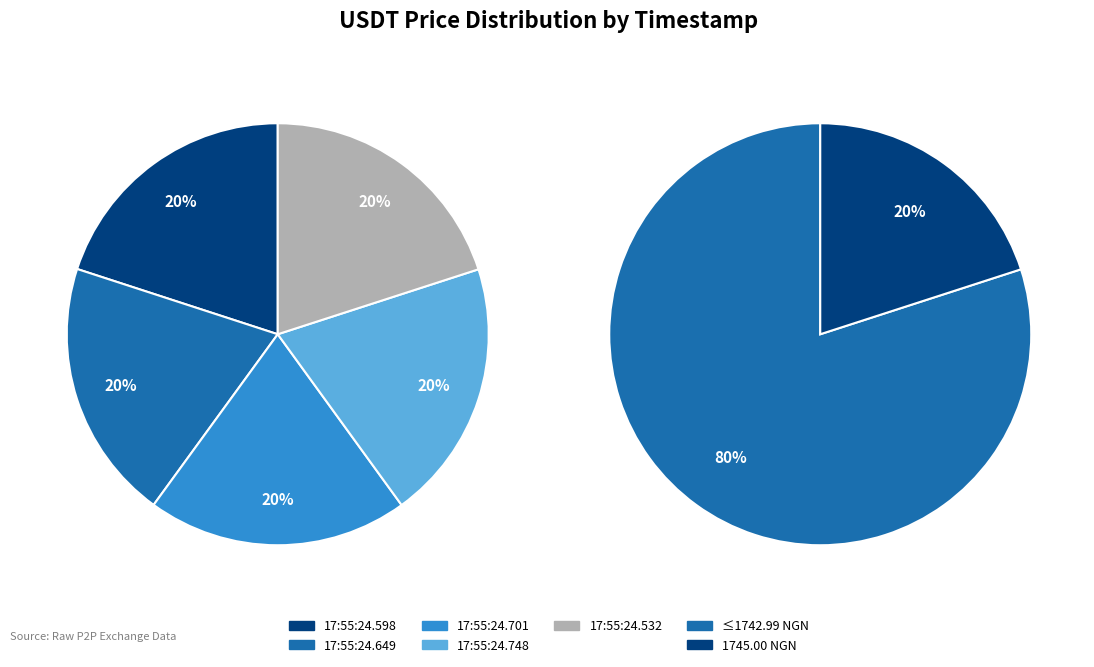

To the nearest percent, what is the combined percentage of 2024-11-19T17:55:24.532051 and 2024-11-19T17:55:24.649860?

40%